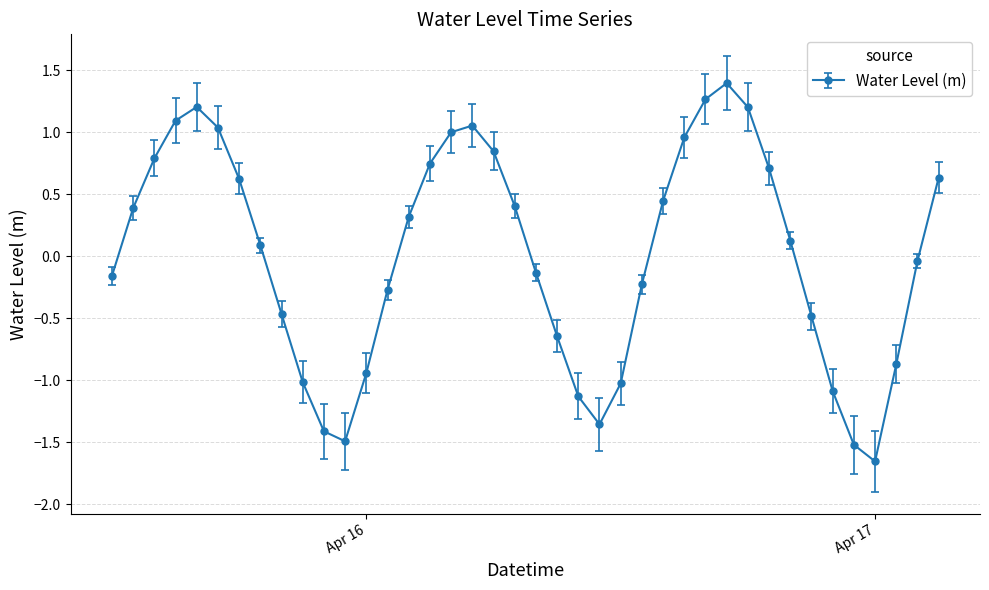

What is the difference between the maximum and minimum values?

3.0